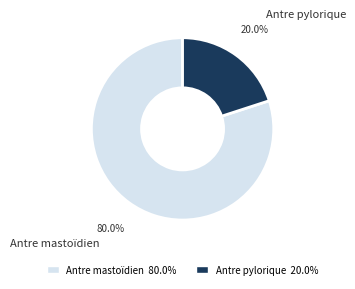

Count the number of slices in the pie.

2